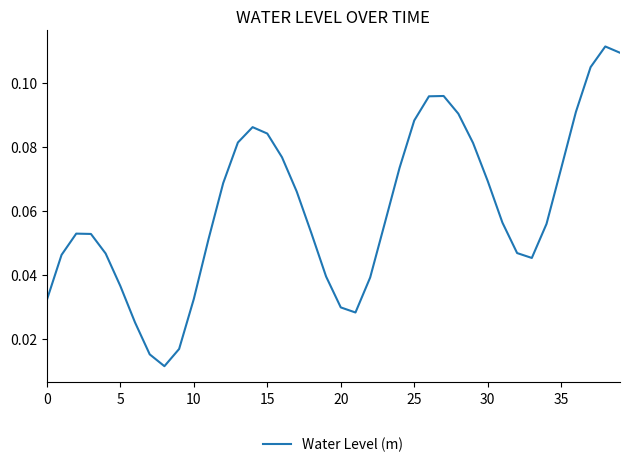

Does the chart display data point markers on the line(s)?

No